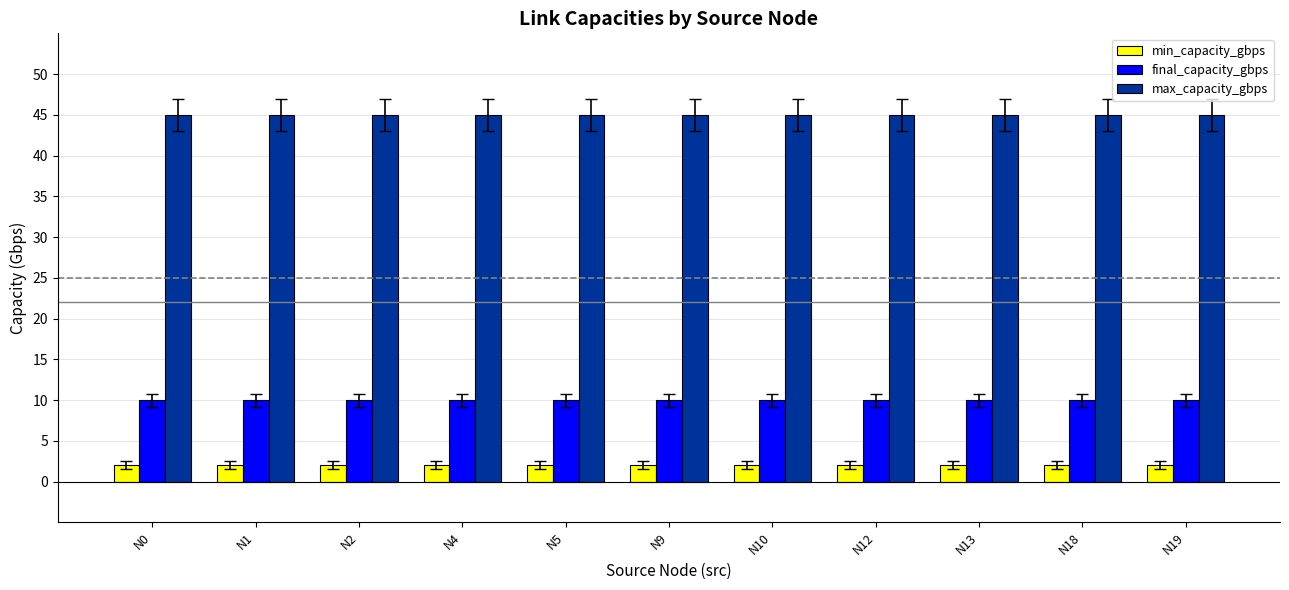

The value of final_capacity_gbps at N10 is 14. True or false?

False